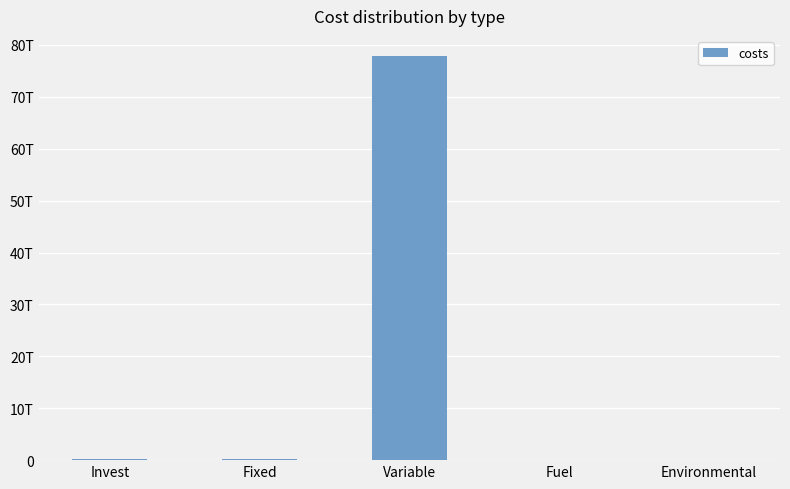

The chart shows a value of 129999709.8 at Fuel. True or false?

False